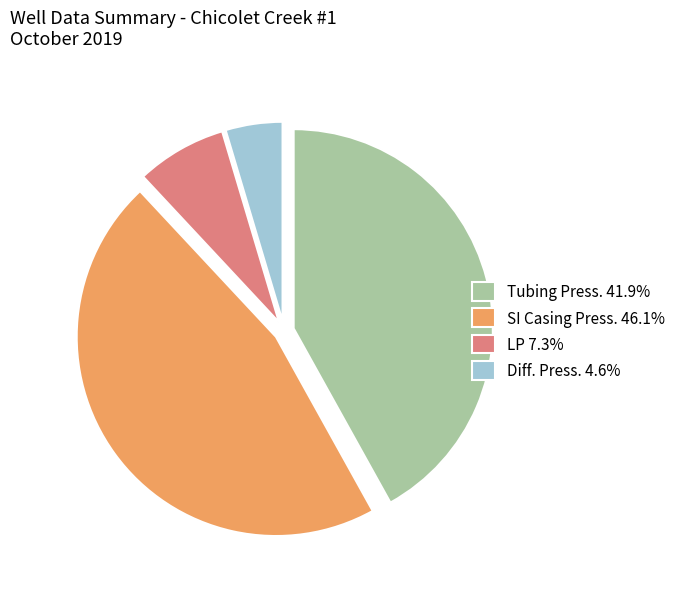

How many slices are in this pie chart?

4